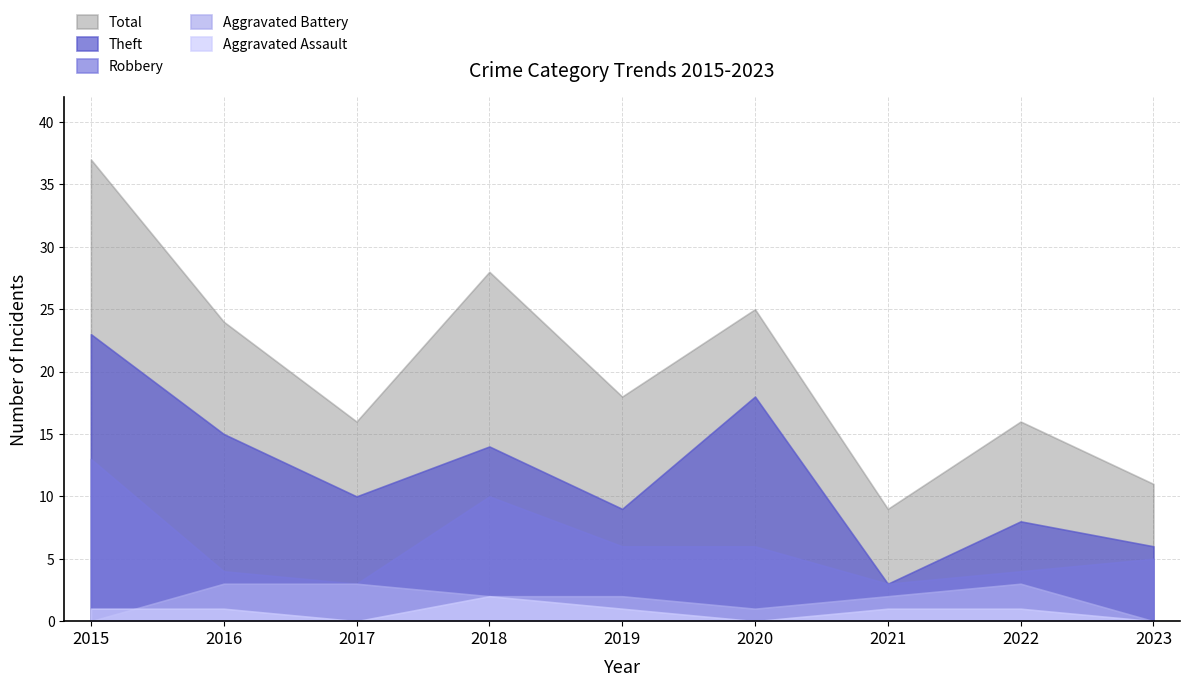

Reading right to left, list all the values displayed in this chart.

Aggravated Assault: 0	1	1	0	1	2	0	1	1
Aggravated Battery: 0	3	2	1	2	2	3	3	0
Robbery: 5	4	3	6	6	10	3	4	13
Theft: 6	8	3	18	9	14	10	15	23
Total: 11	16	9	25	18	28	16	24	37